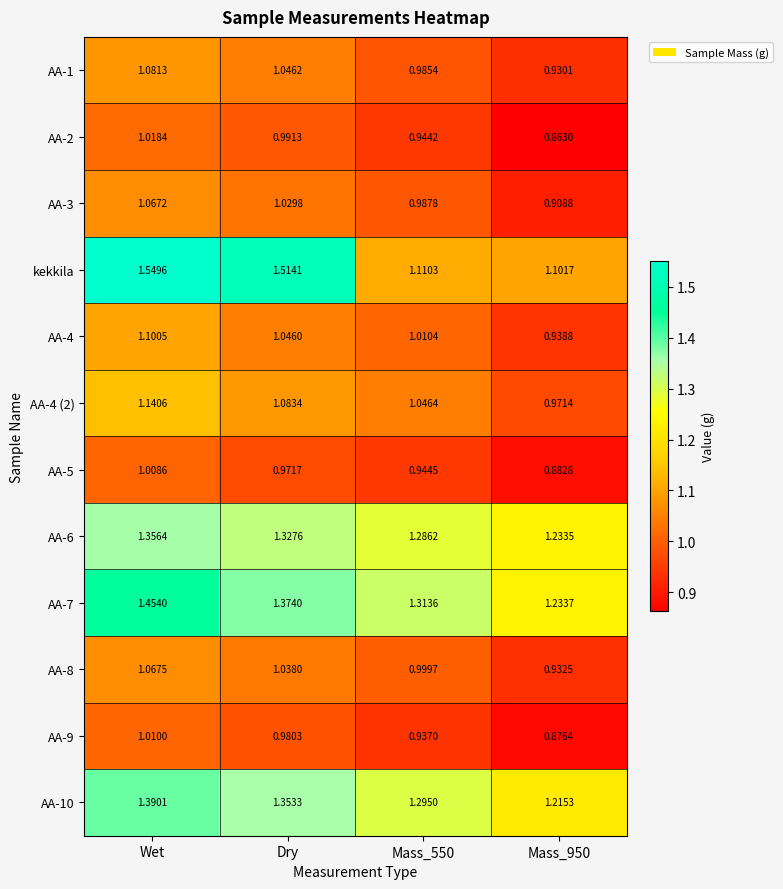

Which category has the highest value in the AA-10 series?

Wet